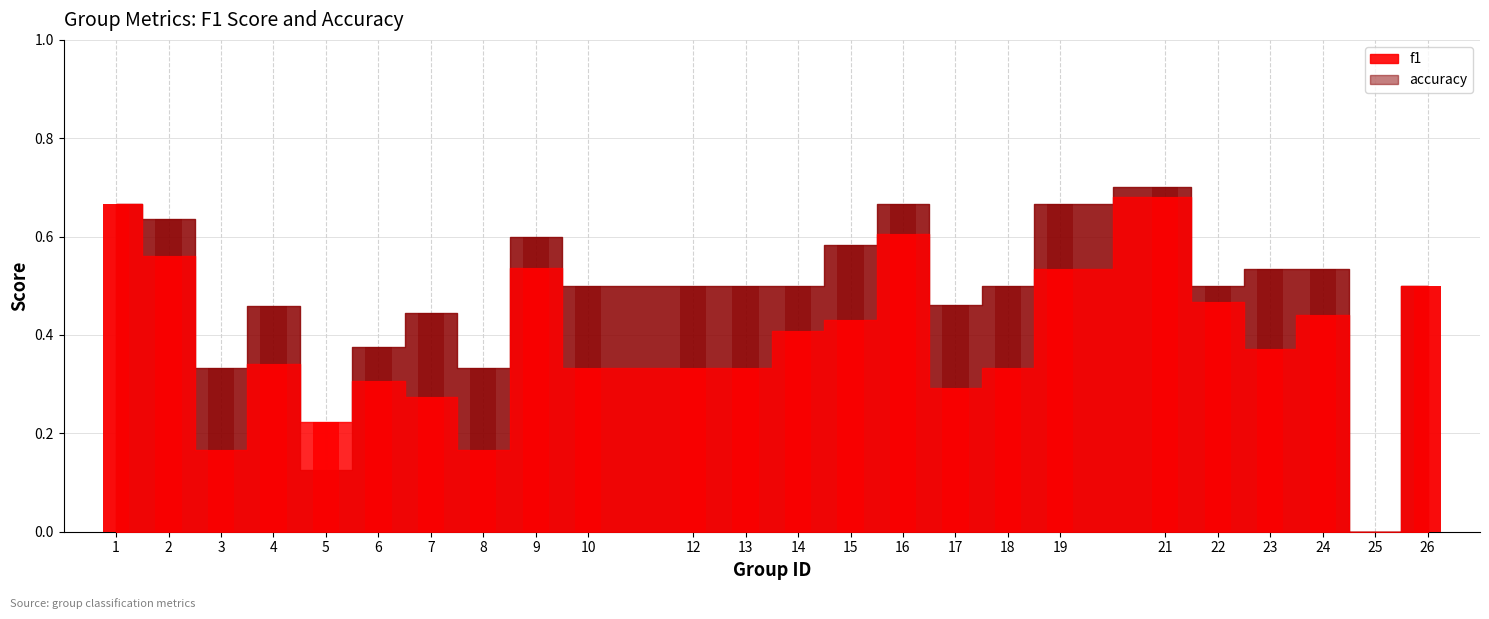

What is the spread (max minus min) of values at 7?

0.2